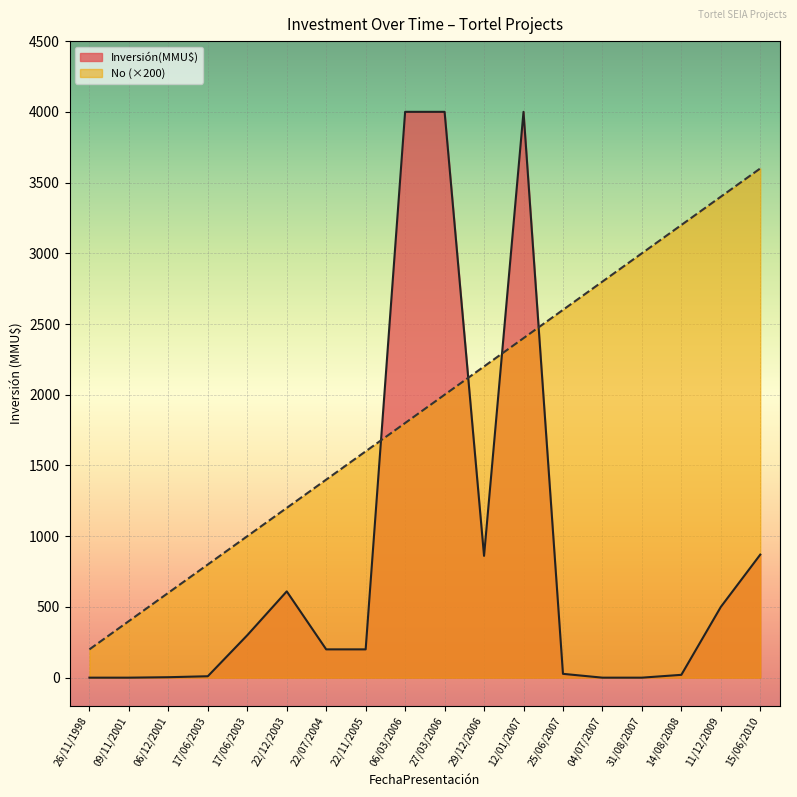

How many data points in Inversión(MMU$) are less than 200?

8